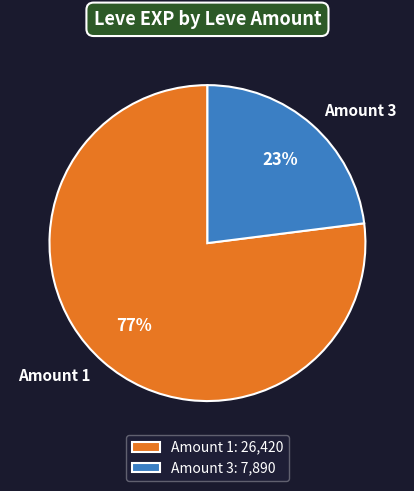

Between Amount 3 and Amount 1, which is larger?

Amount 1